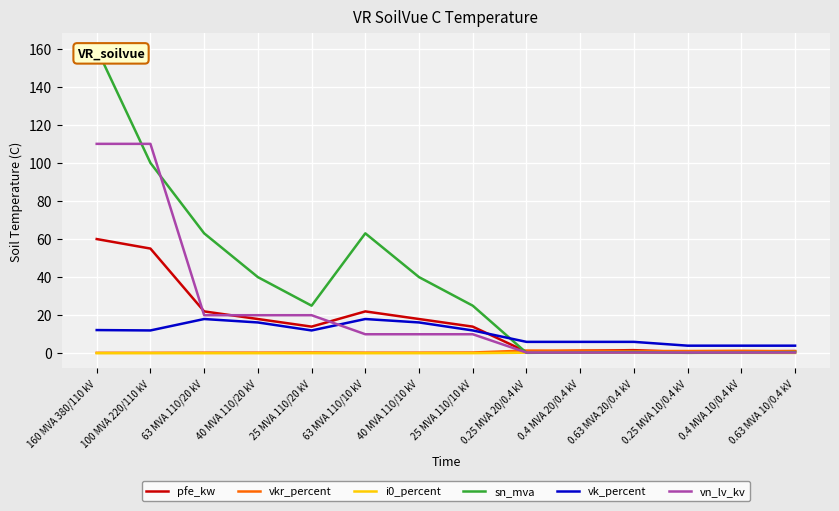

Which series has the largest total across all categories?

sn_mva